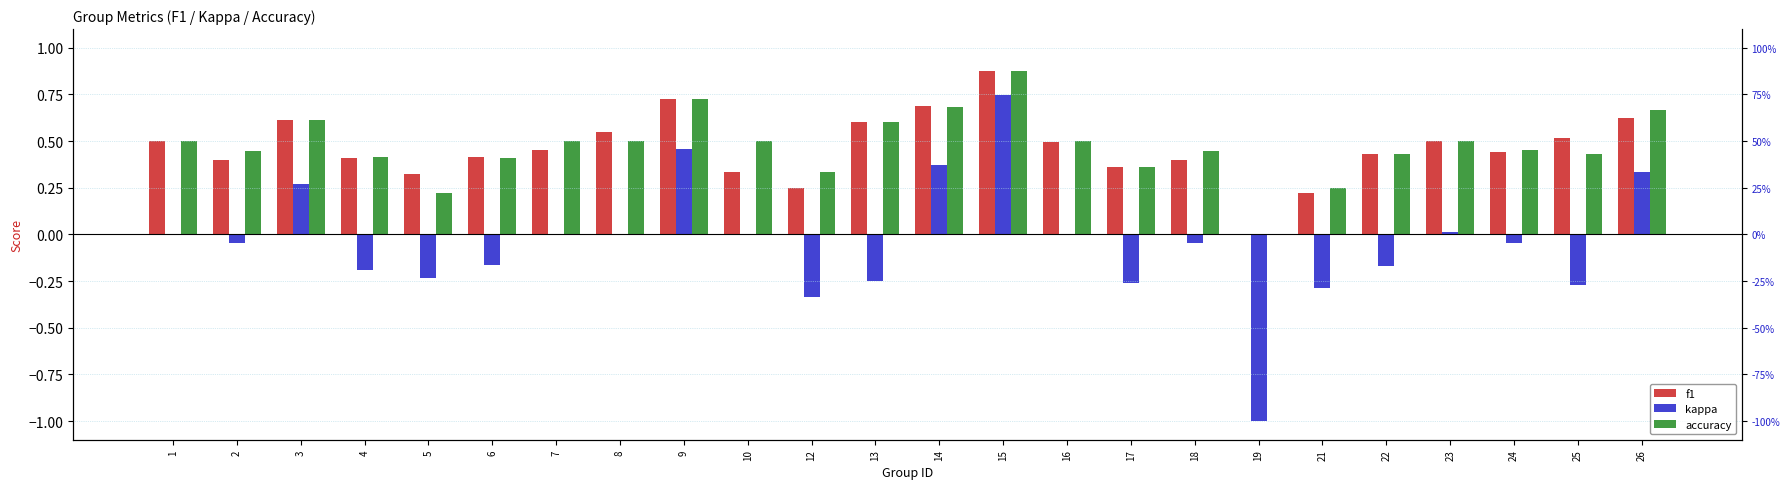

At which label is accuracy closest to 0?

19